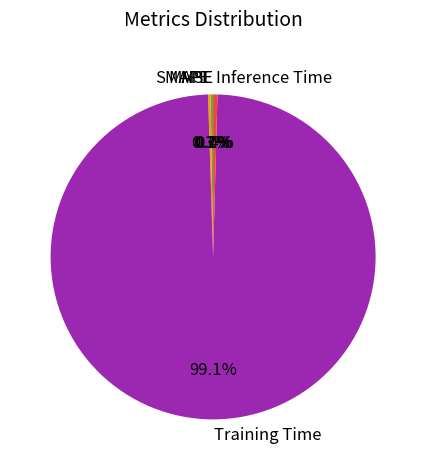

Which category has the smallest portion of the pie?

MSE